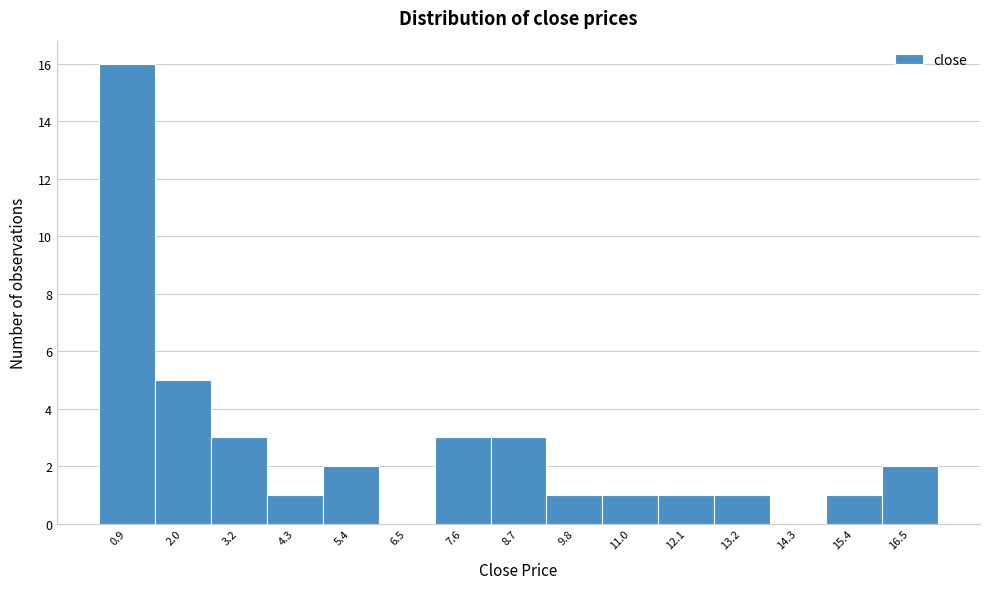

Reading right to left, list all the values displayed in this chart.

16.5=2	15.4=1	14.3=0	13.2=1	12.1=1	11.0=1	9.8=1	8.7=3	7.6=3	6.5=0	5.4=2	4.3=1	3.2=3	2.0=5	0.9=16